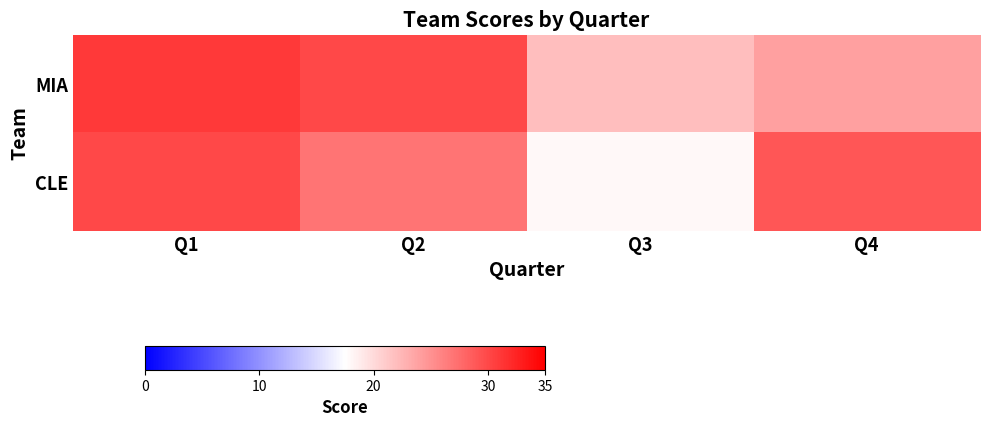

What is the spread (max minus min) of values at Q4?

5